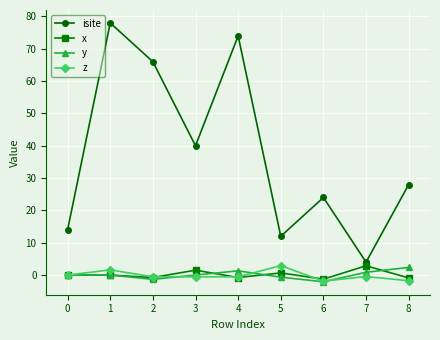

Is this an area chart (filled region under the line)?

No